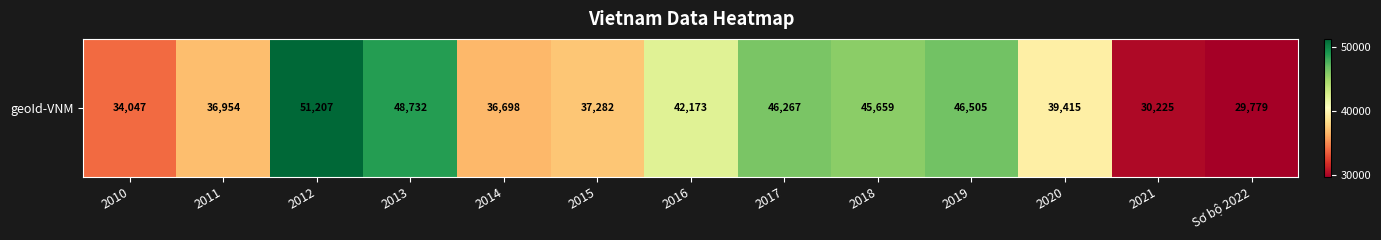

Rank the categories by value from highest to lowest.

2012, 2013, 2019, 2017, 2018, 2016, 2020, 2015, 2011, 2014, 2010, 2021, Sơ bộ 2022